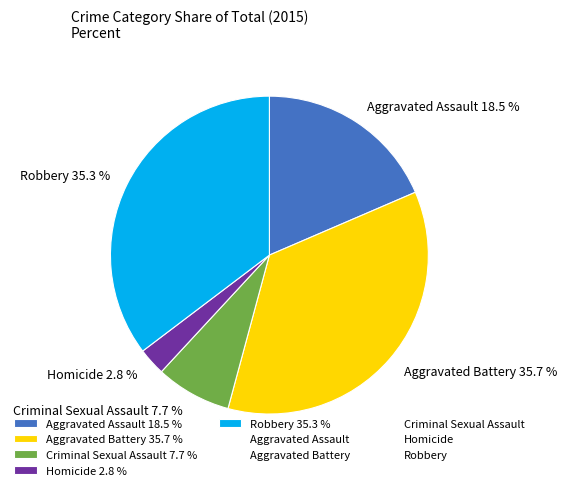

Is there a majority slice in this chart?

No